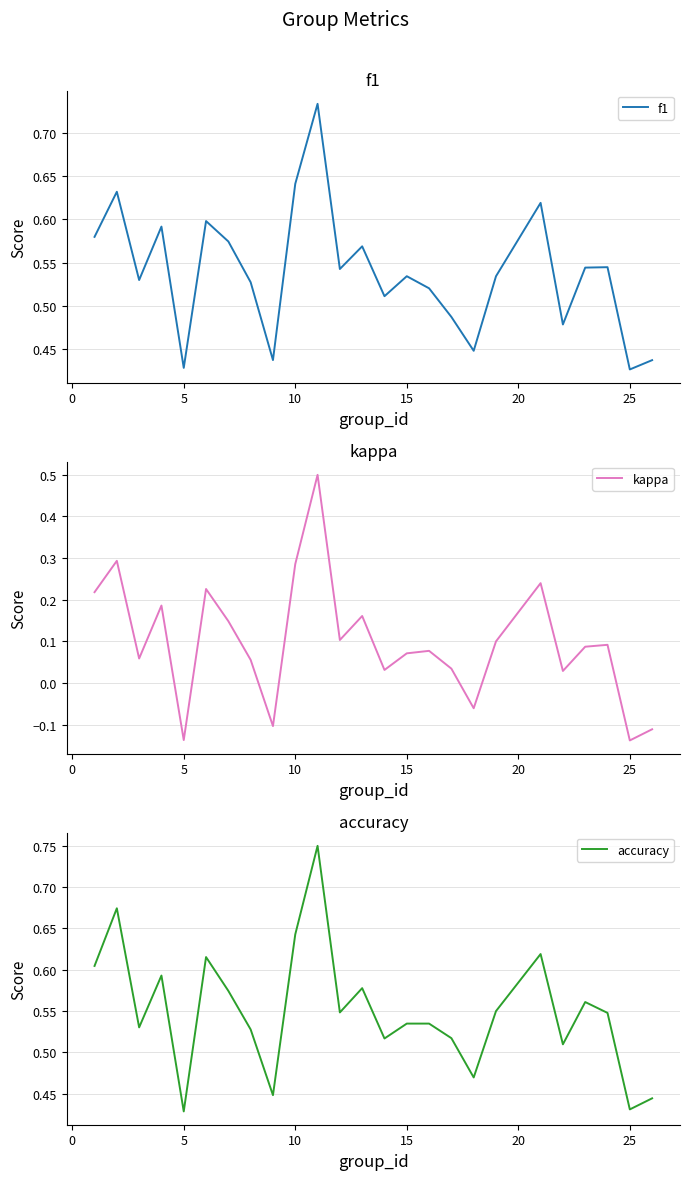

What is the lowest value of the accuracy series?

0.4